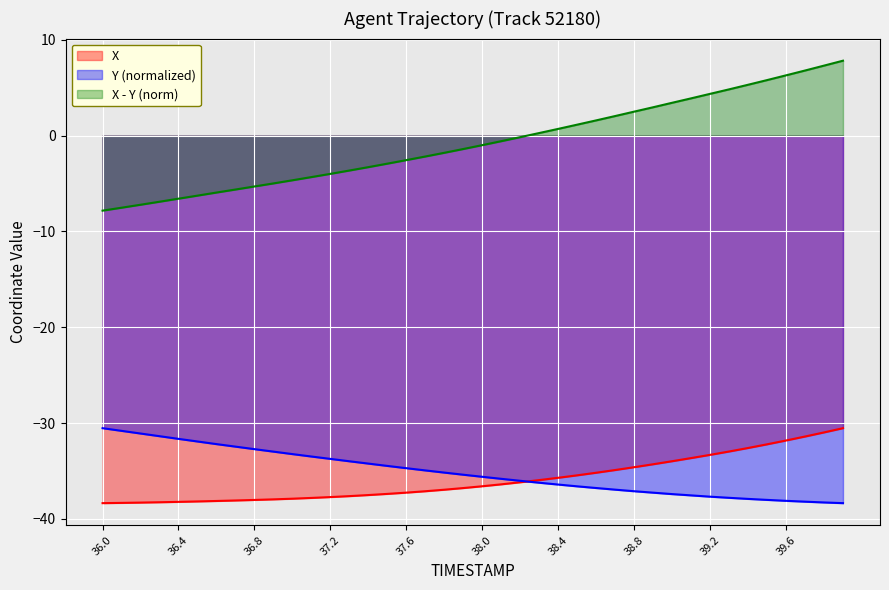

What value does the X - Y (norm) series have at 39.6?

6.3